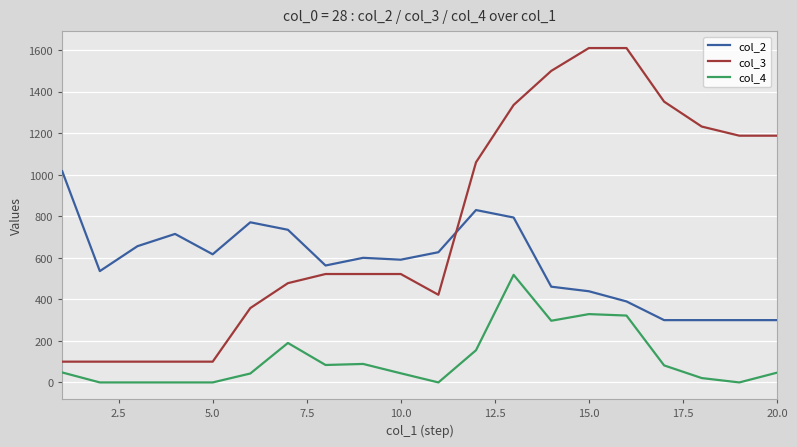

True or false: col_2 and col_4 intersect in this chart.

False